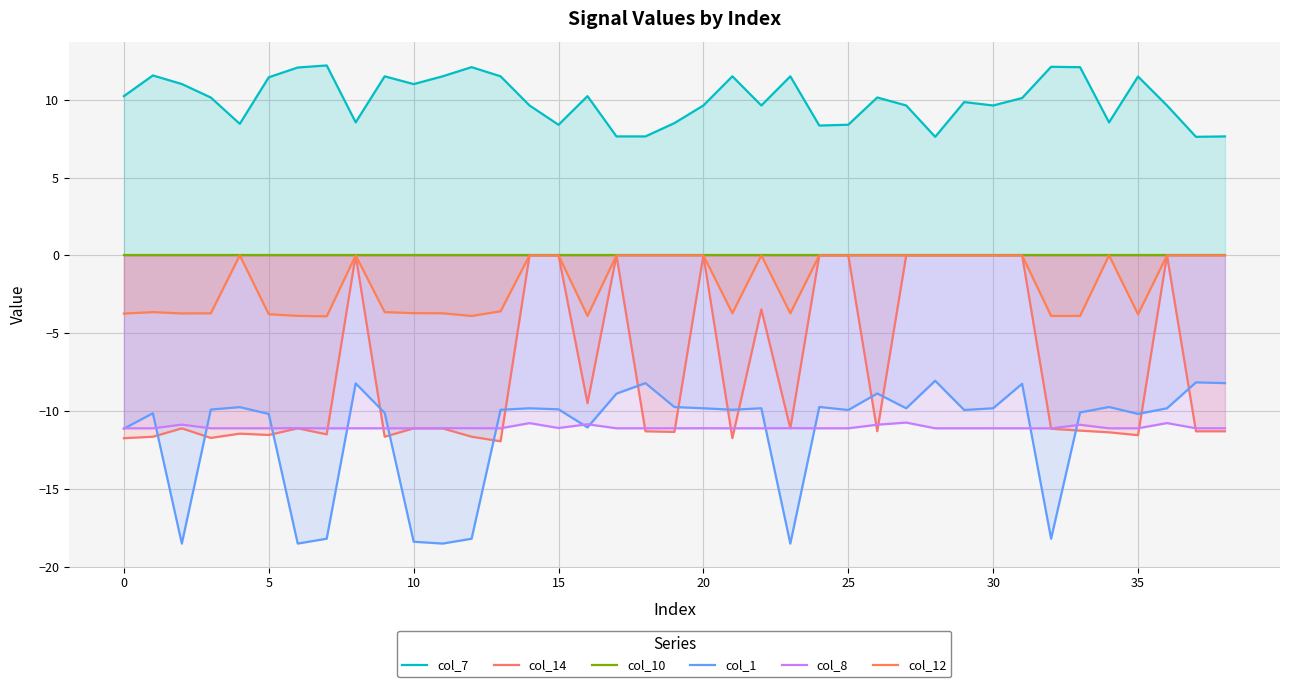

True or false: col_10 line and col_12 line cross at least once.

False